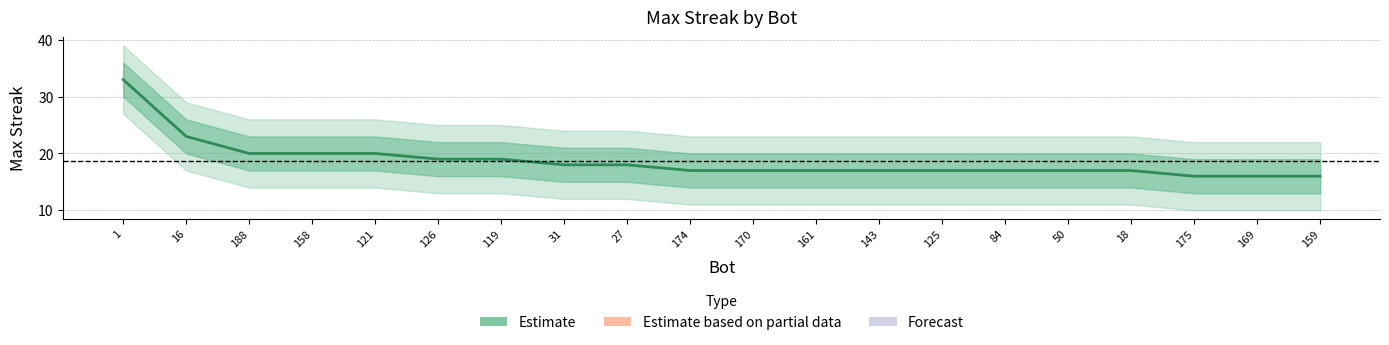

Which label corresponds to the smallest value in the chart?

175